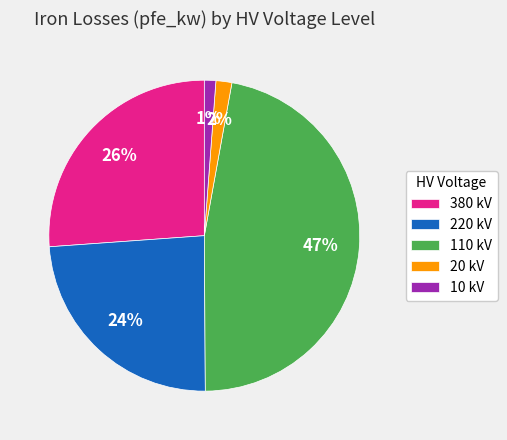

What is the ratio of the value at 110 kV to the value at 220 kV?

2.0